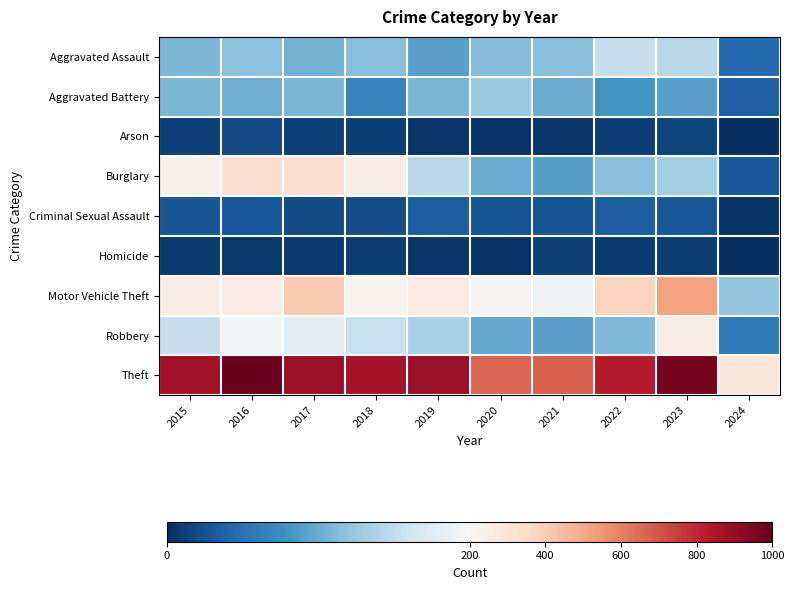

Which has a higher value, 2020 or 2019?

2020